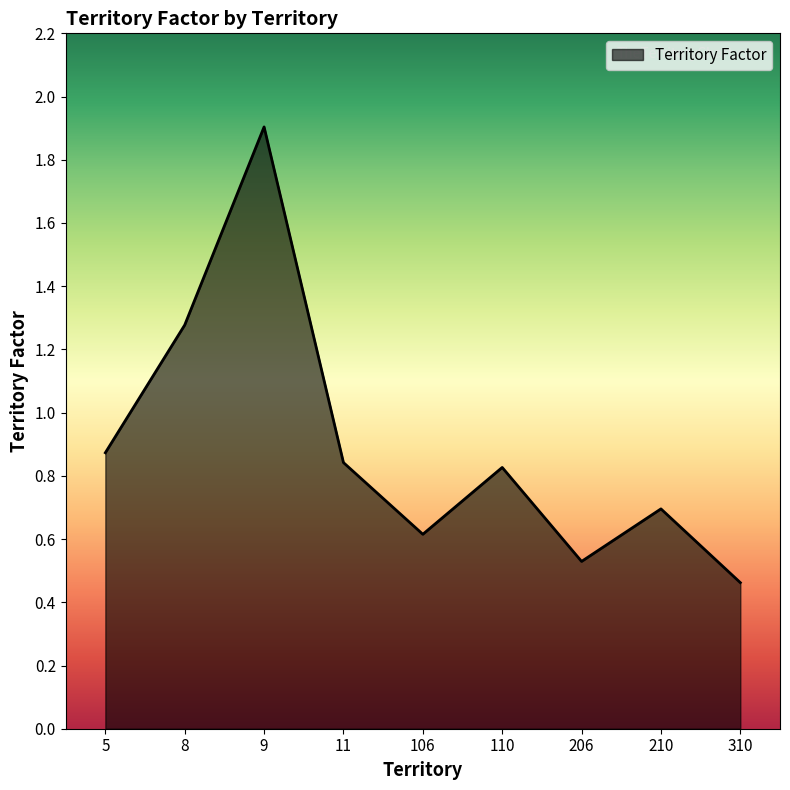

The value at 5 is 0.4. True or false?

False